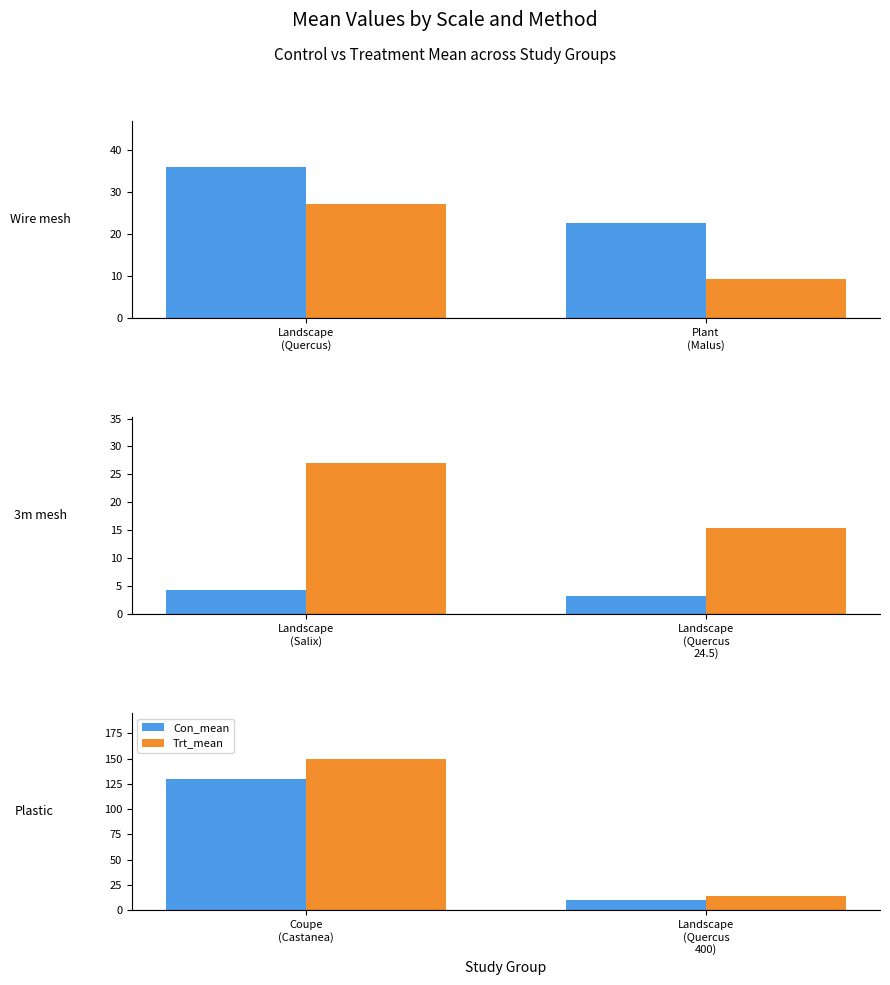

What position from the left is Coupe (Castanea)?

1